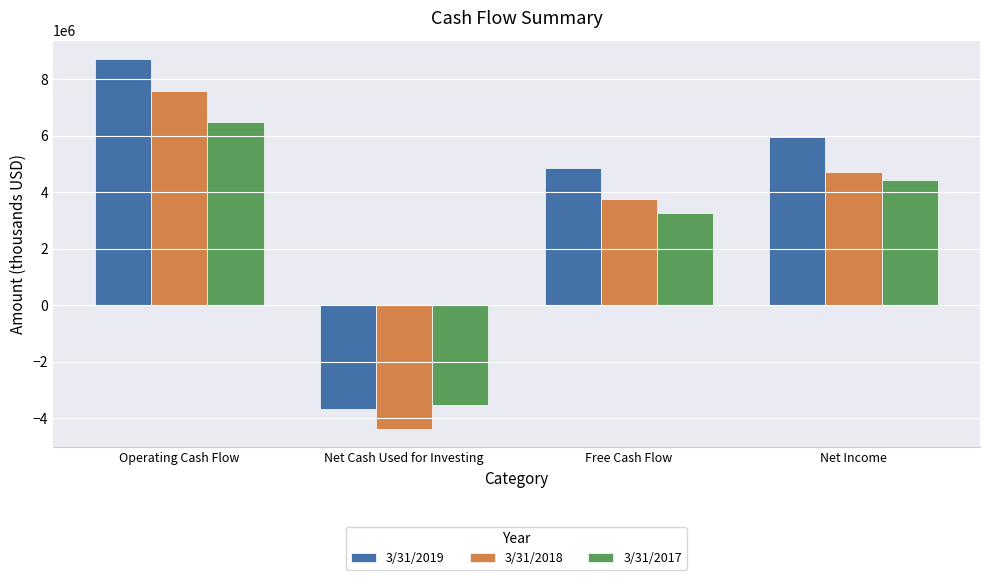

How many data points in 3/31/2017 are less than 4420000?

2